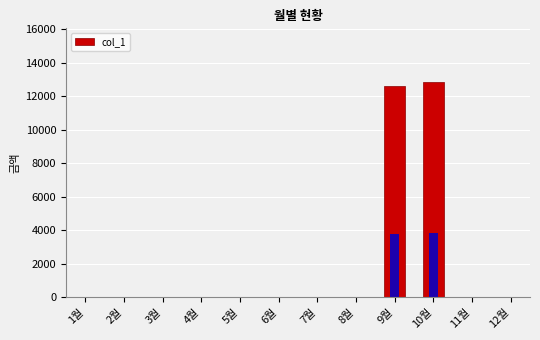

Rank the categories by value from highest to lowest.

10월, 9월, 1월, 2월, 3월, 4월, 5월, 6월, 7월, 8월, 11월, 12월